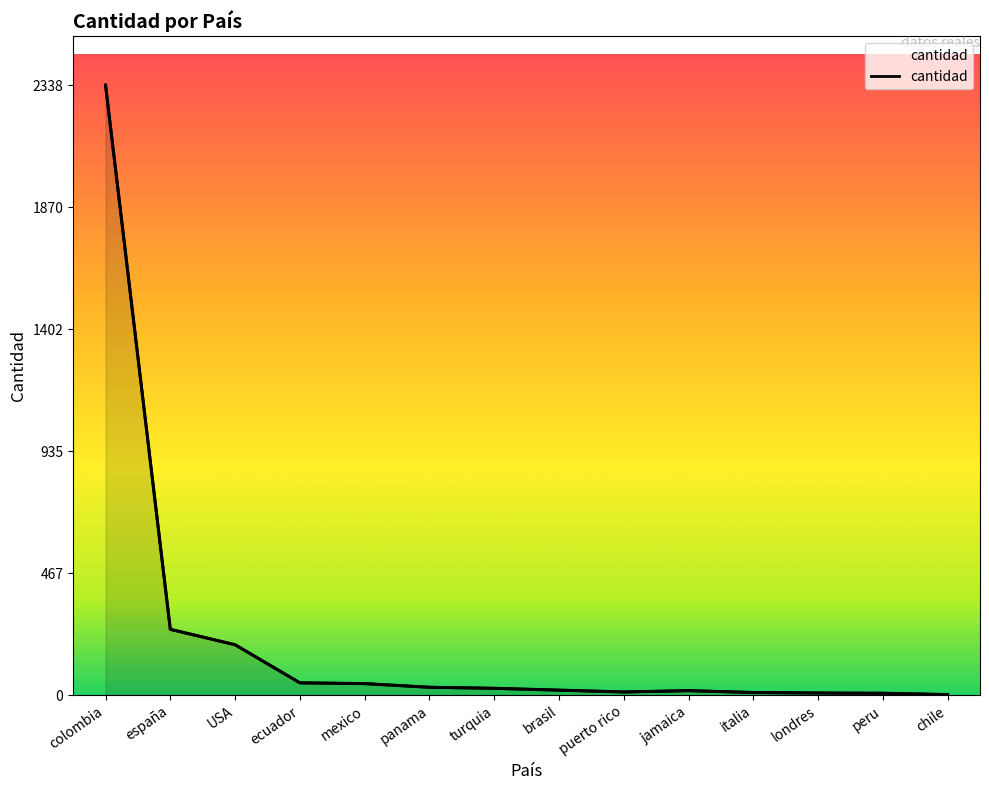

Reading right to left, list all the values displayed in this chart.

chile=2	peru=7	londres=8	italia=10	jamaica=17	puerto rico=12	brasil=19	turquia=26	panama=30	mexico=44	ecuador=47	USA=193	españa=252	colombia=2338